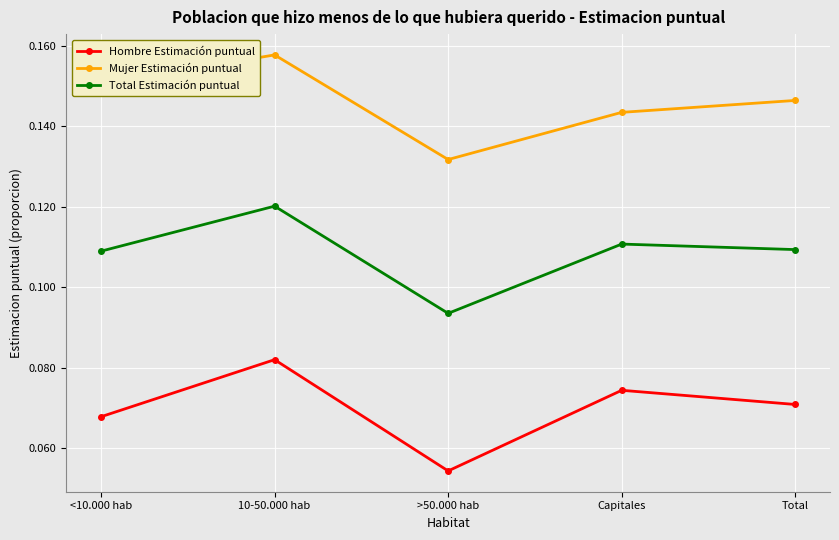

Where is Mujer Estimación puntual nearest to the value 0?

>50.000 hab